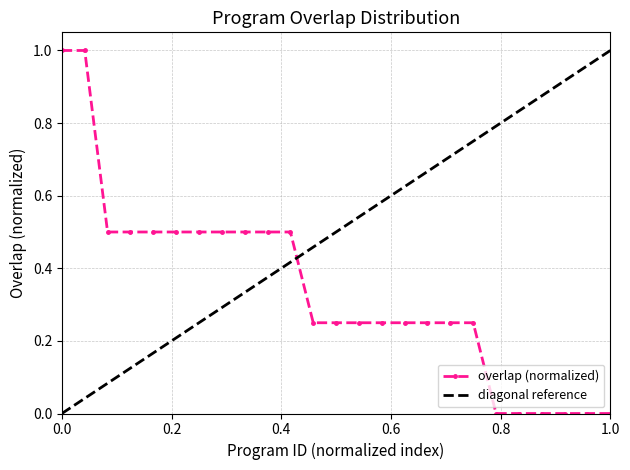

Reading right to left, transcribe all the data shown in this chart.

0.0	0.0	0.0	0.0	0.0	0.0	0.2	0.2	0.2	0.2	0.2	0.2	0.2	0.2	0.5	0.5	0.5	0.5	0.5	0.5	0.5	0.5	0.5	1.0	1.0